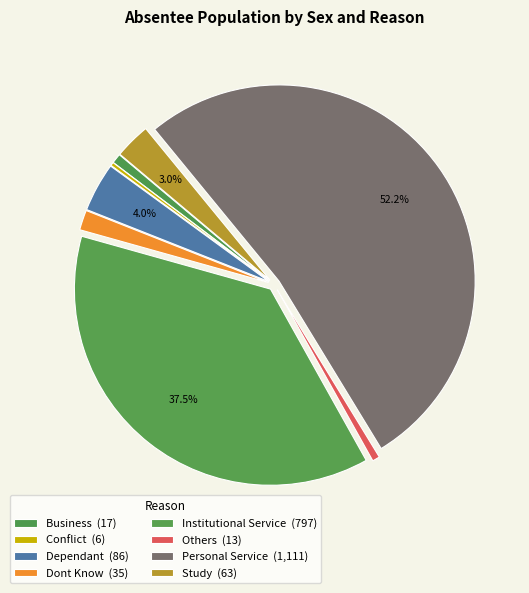

Count the number of slices in the pie.

8